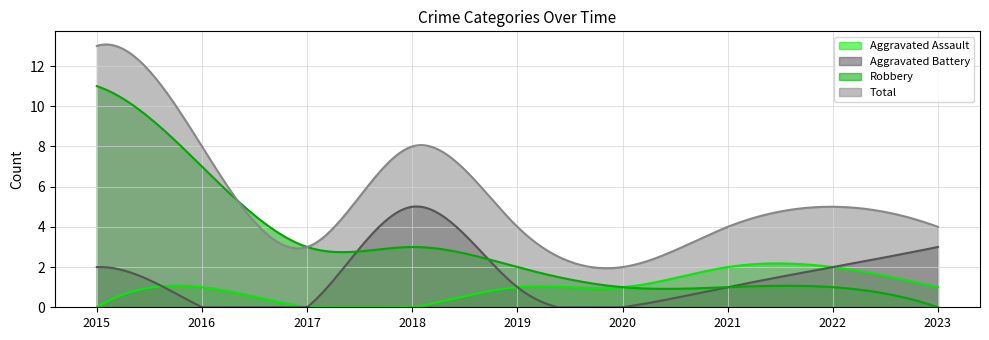

How many values in the Aggravated Battery series are below 1?

3